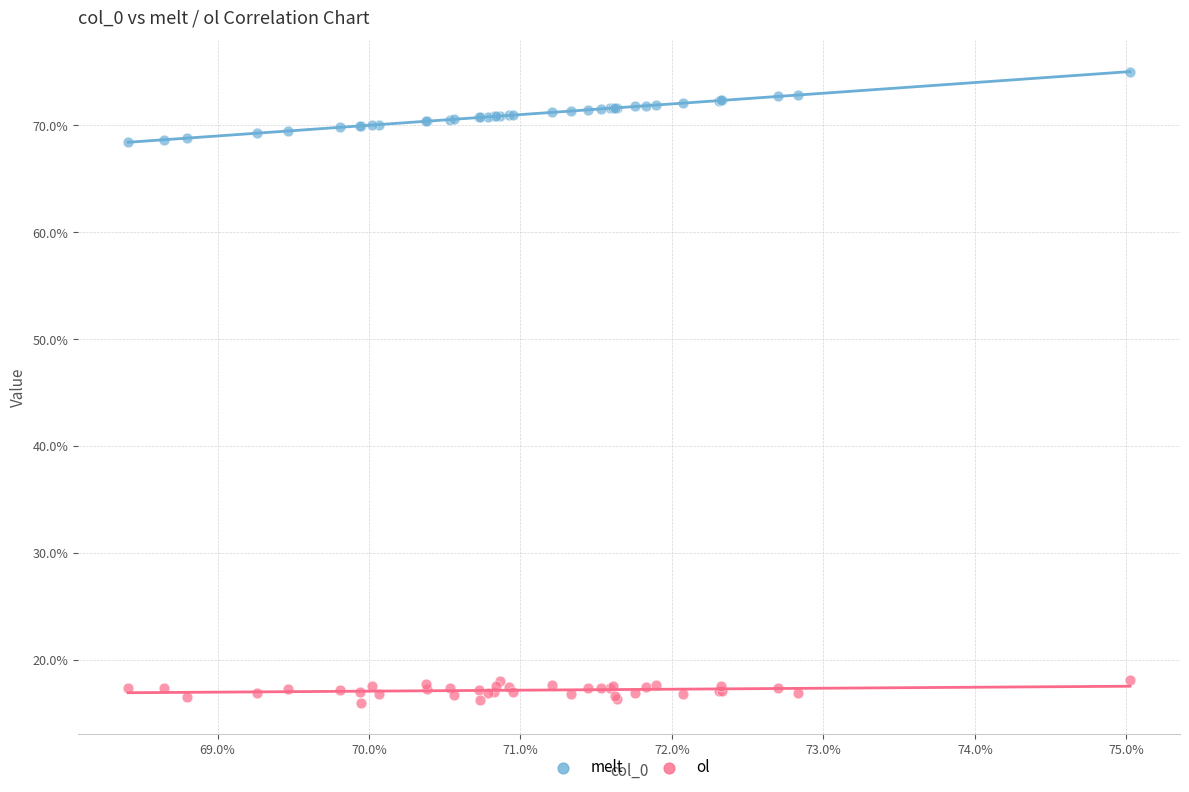

Which series reaches the minimum Y coordinate?

ol